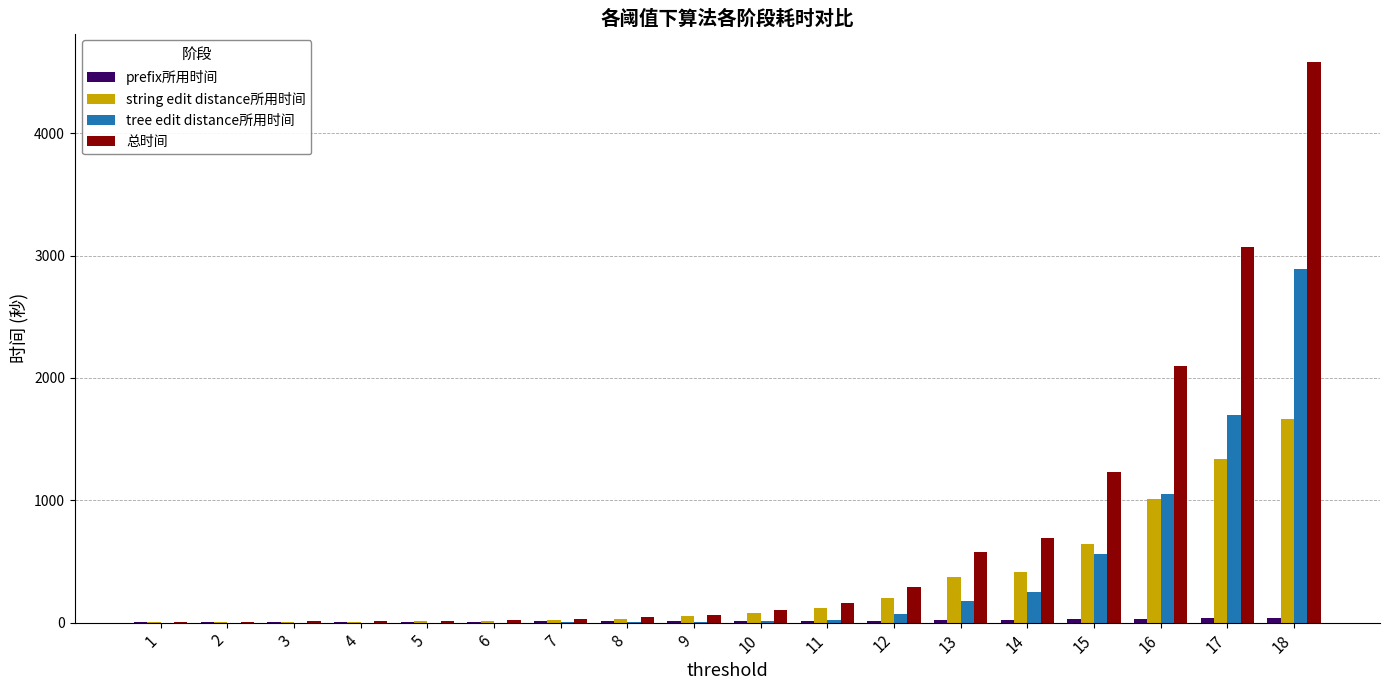

What is the maximum value shown in the chart?

4585